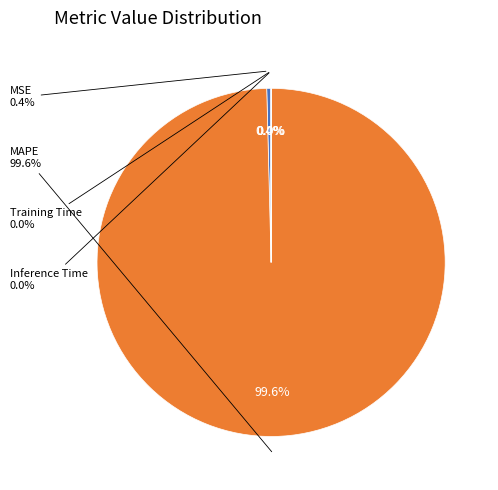

What is the largest slice in the pie chart?

MAPE